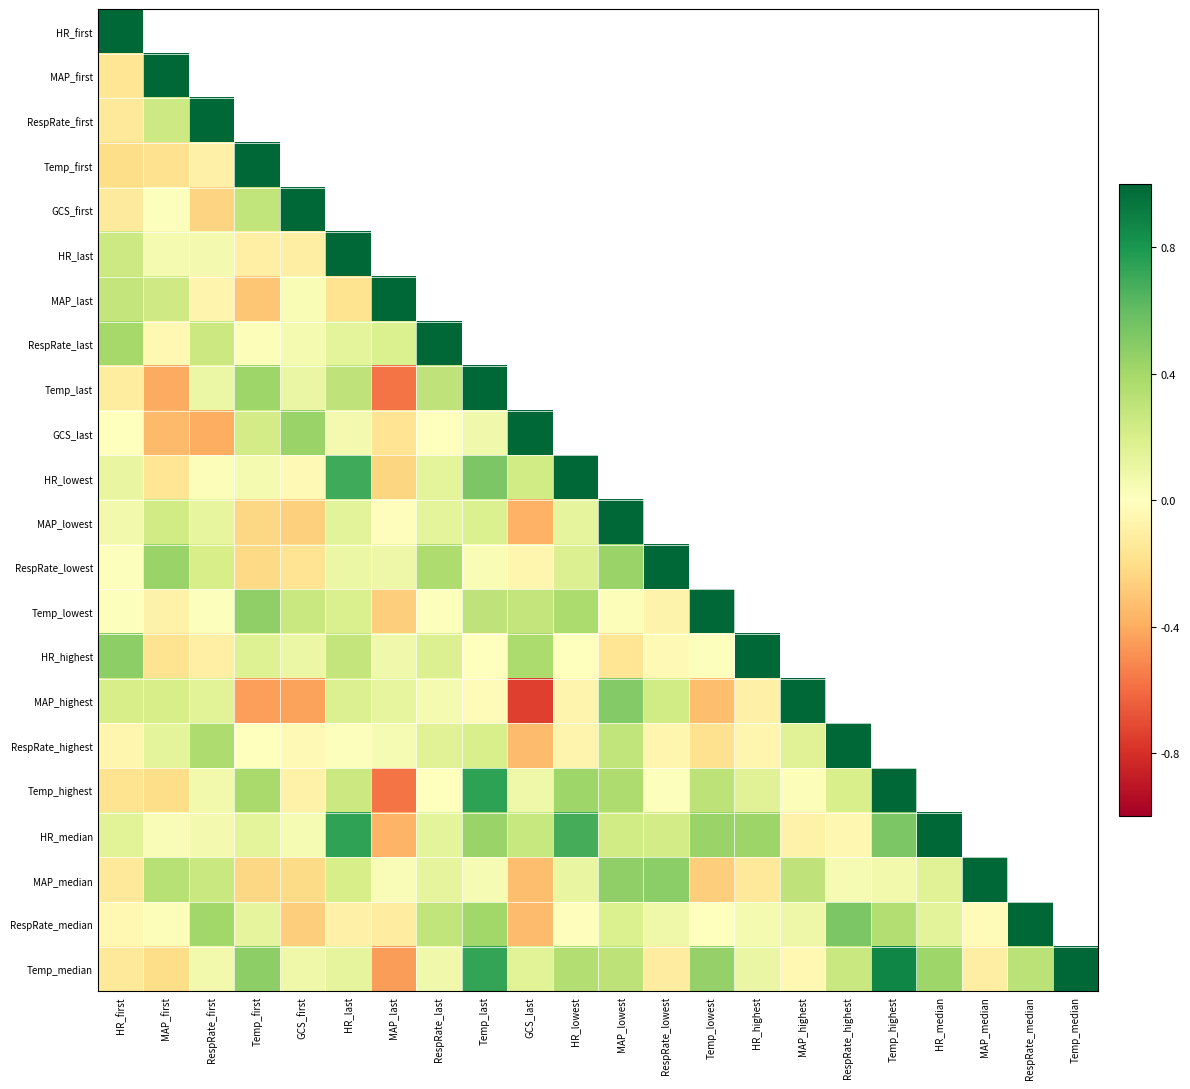

The value of GCS_last at GCS_last is 1.0. True or false?

True